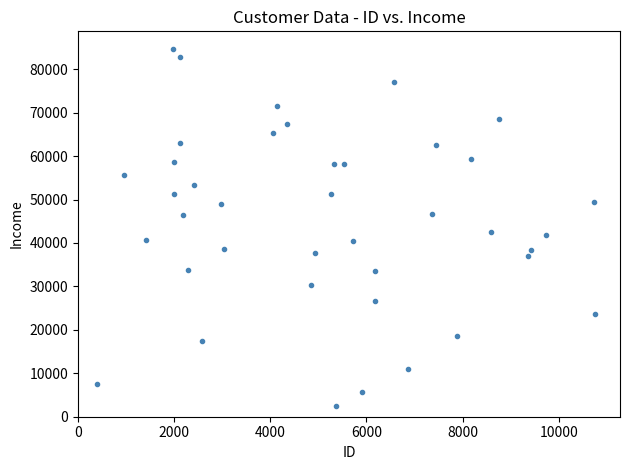

What is the range of X values (max minus min)?

10368